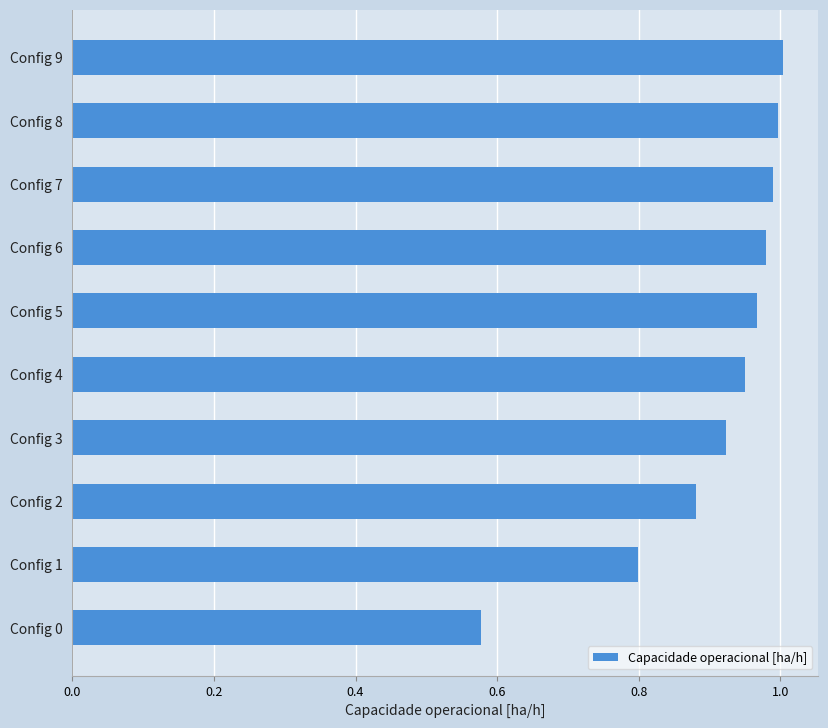

Which has a higher value, Config 9 or Config 1?

Config 9